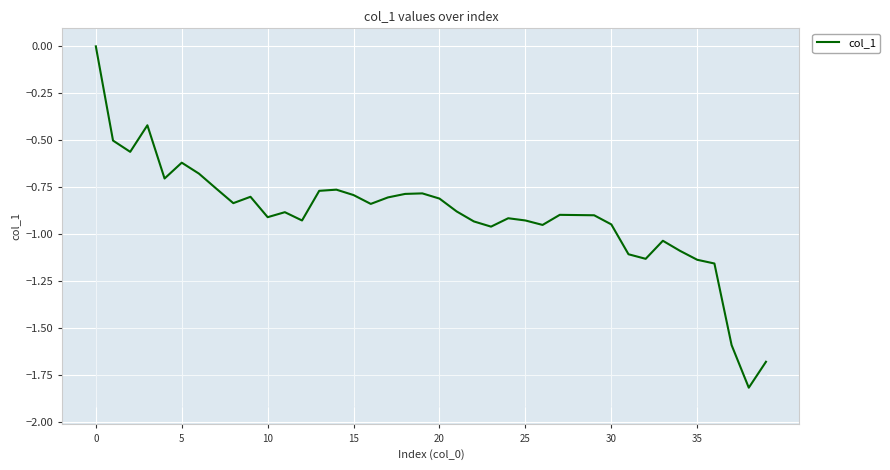

Is this an area chart (filled region under the line)?

No